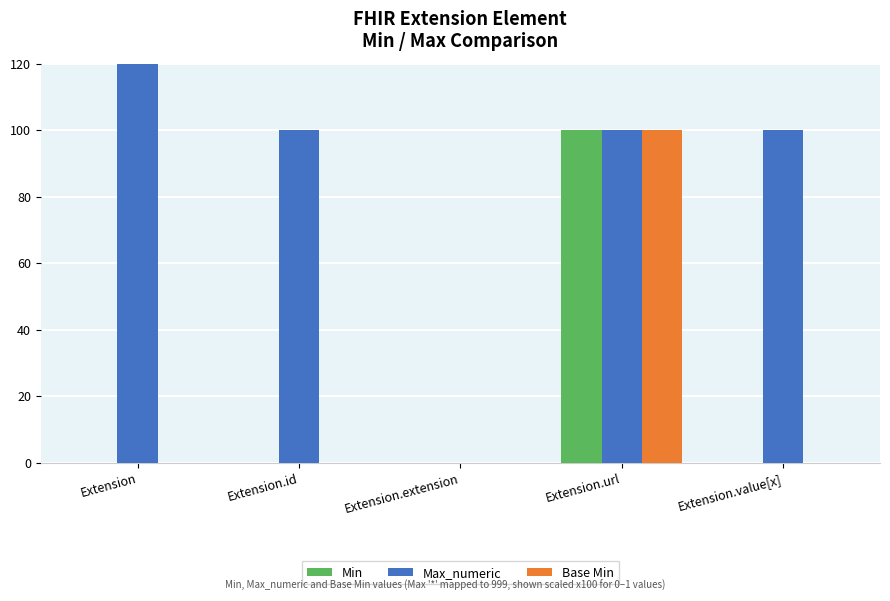

How many data points in Base Min are above 0?

1